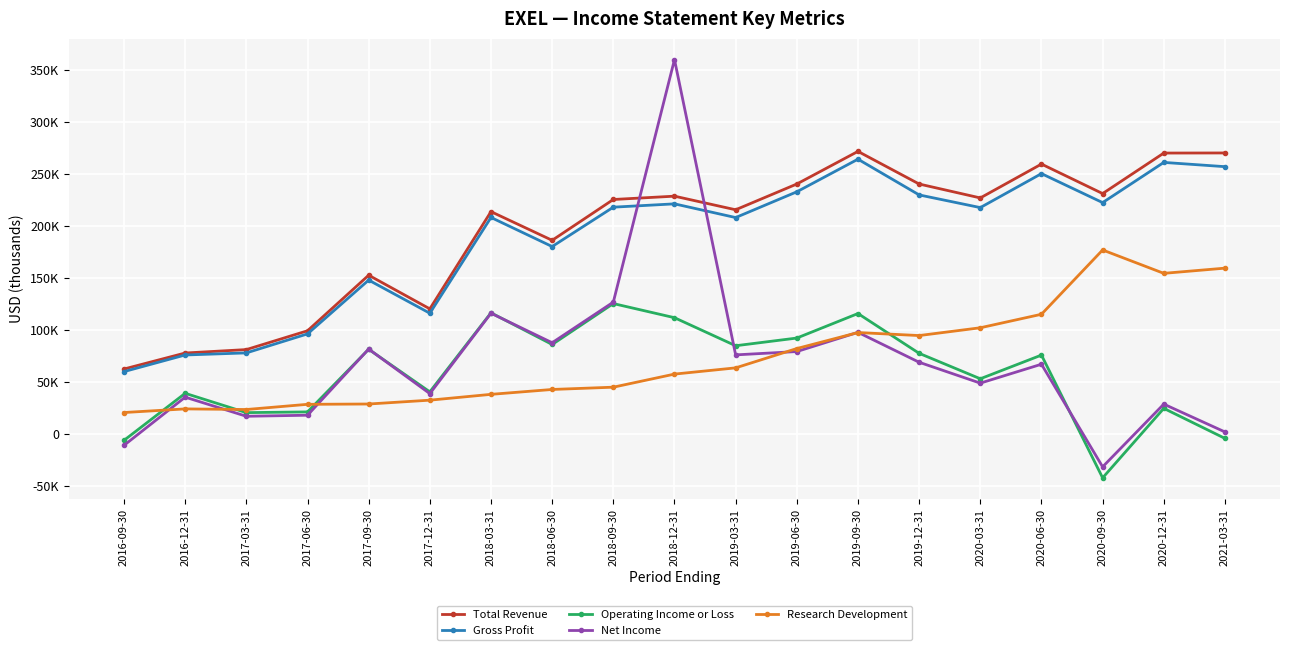

What are all the series names shown in the legend?

Total Revenue, Gross Profit, Operating Income or Loss, Net Income, Research Development